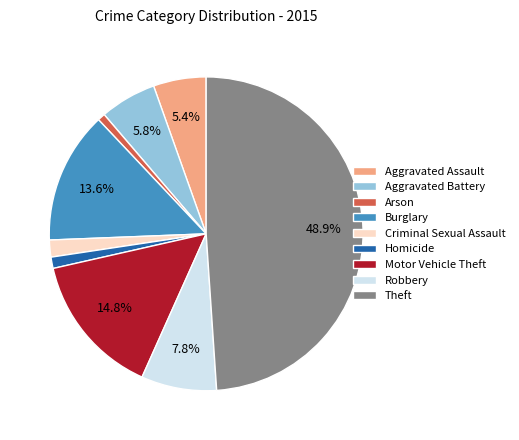

What is the ratio of the value at Aggravated Assault to the value at Theft?

0.1